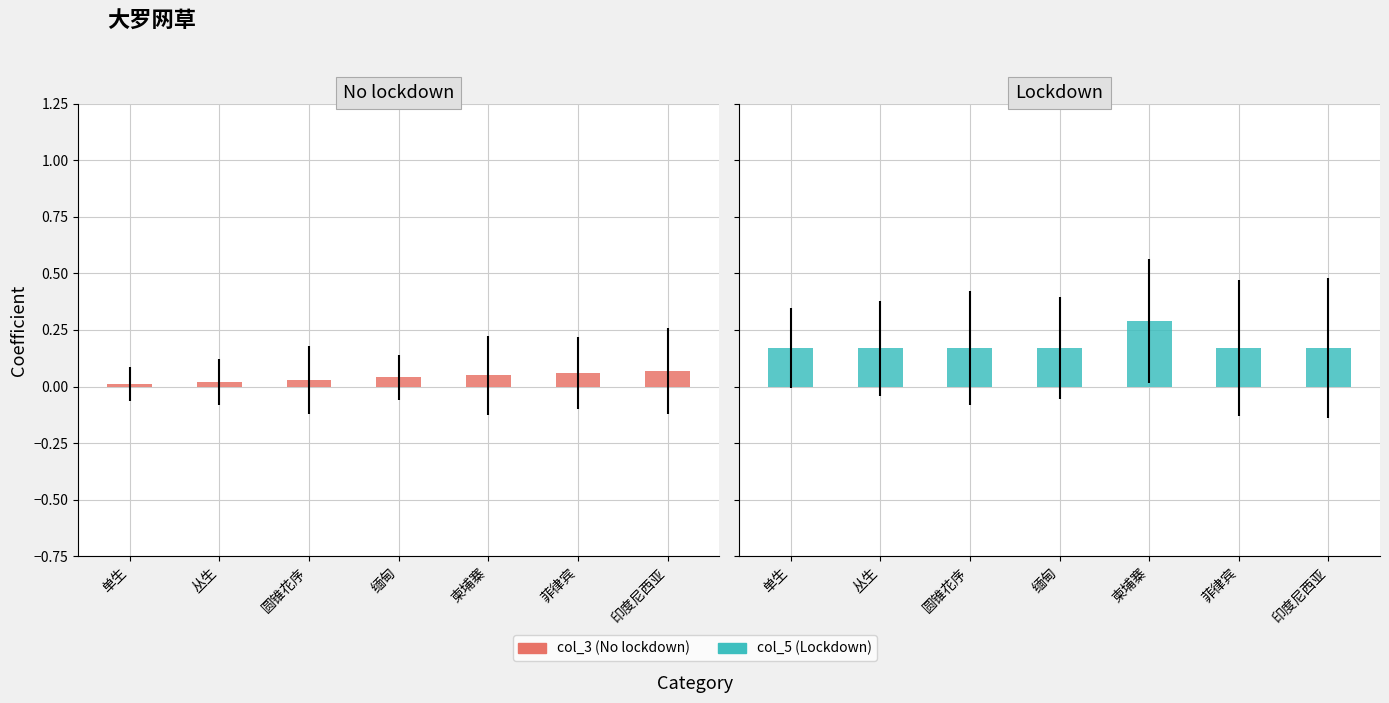

Which category has the highest value across all series?

柬埔寨